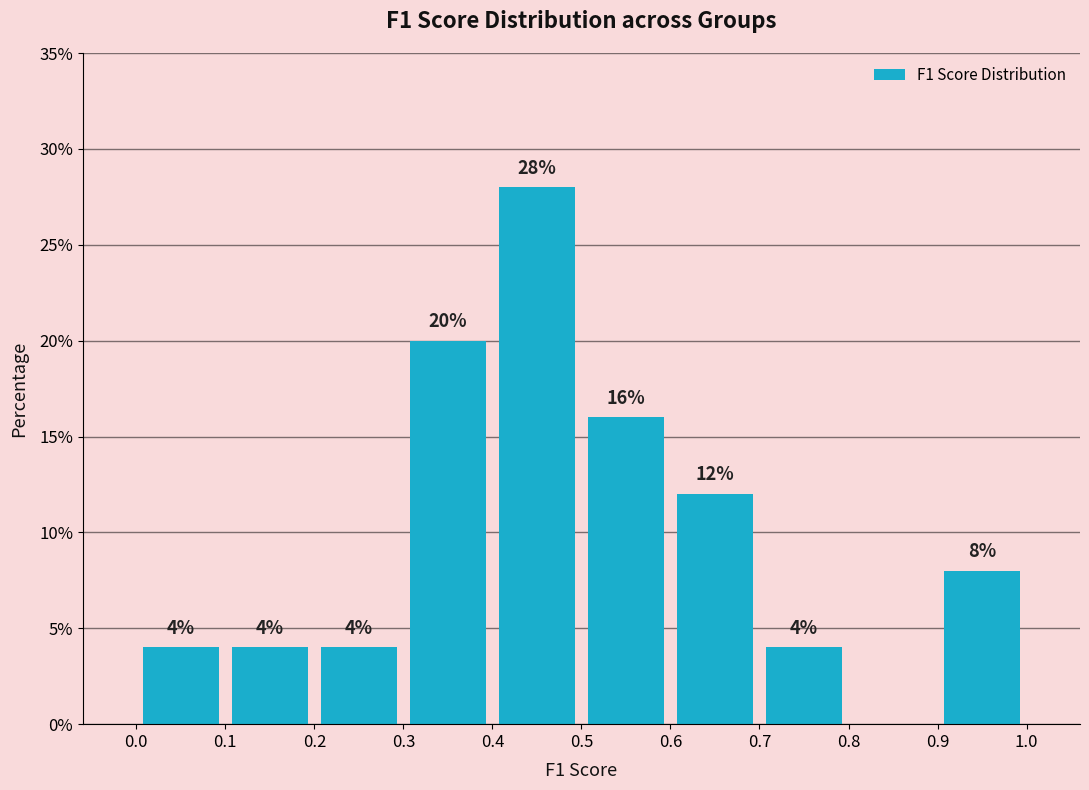

Over which range of the x-axis is the bar tallest?

0.4 to 0.5